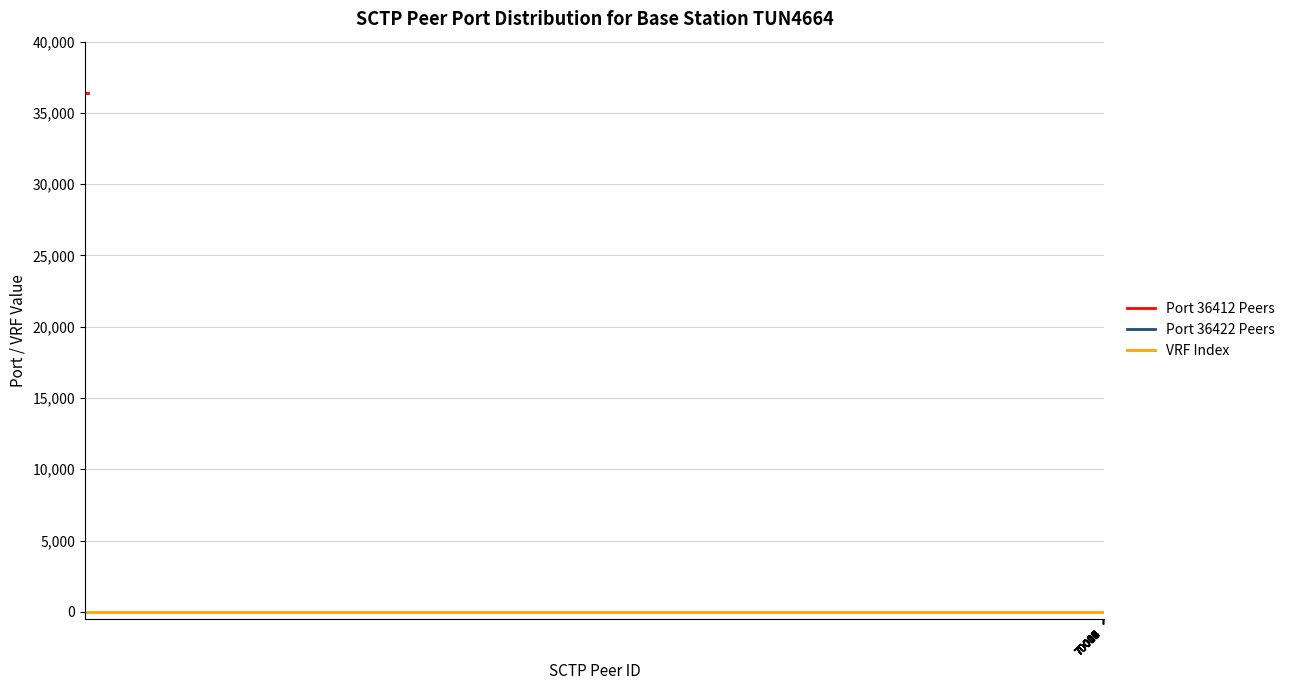

True or false: Peer SCTP Port No. (36422) and Peer SCTP Port No. (36412) intersect in this chart.

False